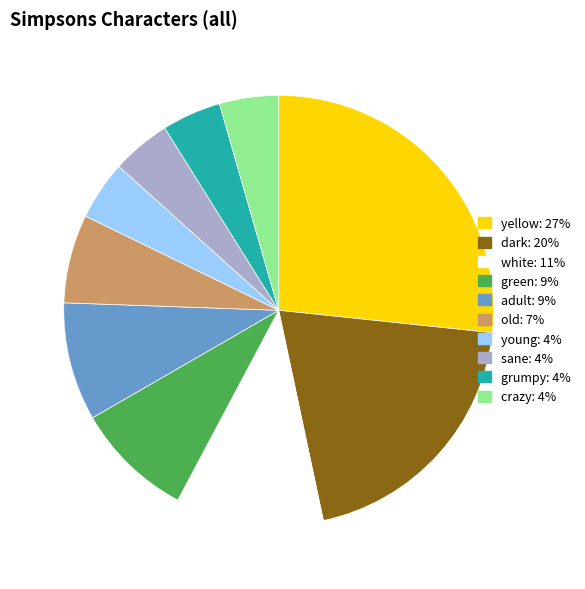

True or false: sane accounts for 4% of the total.

True